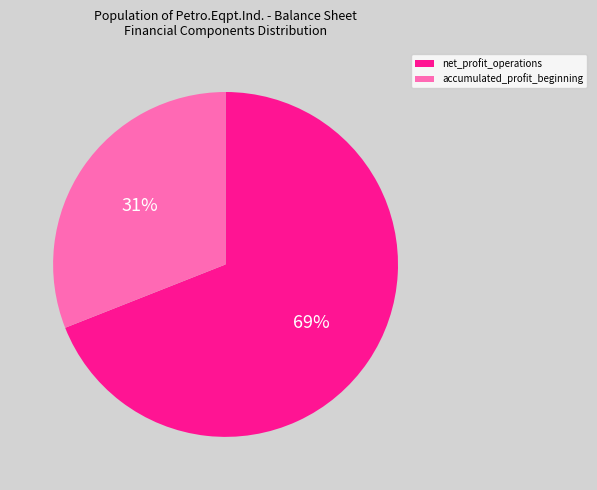

To the nearest percent, what is the average slice percentage?

50%